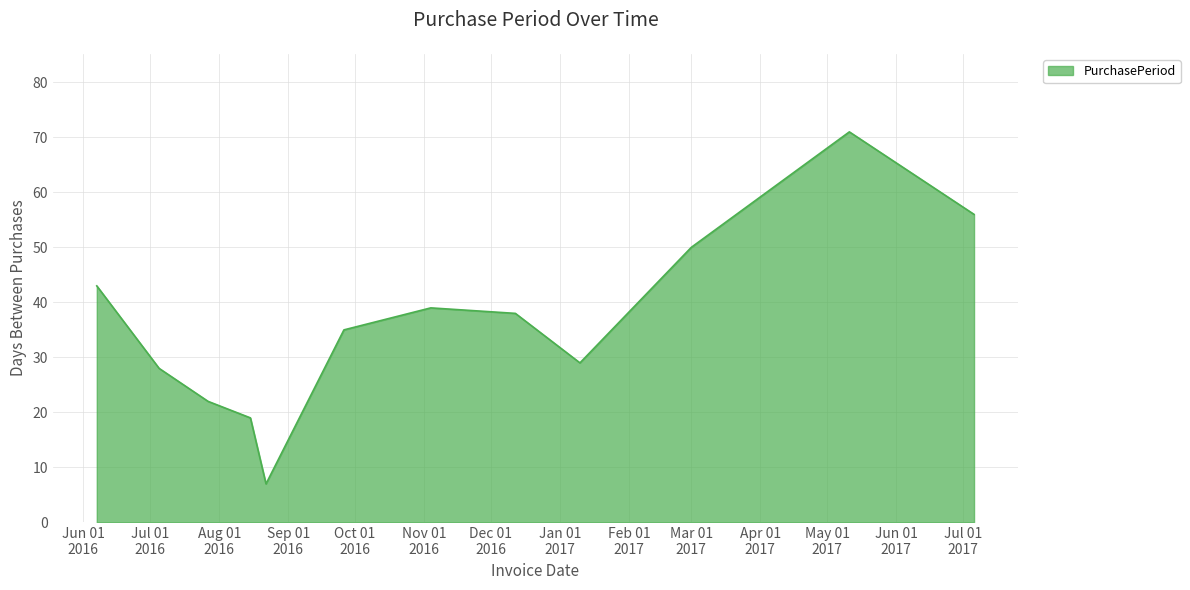

What is the minimum value shown in the chart?

7